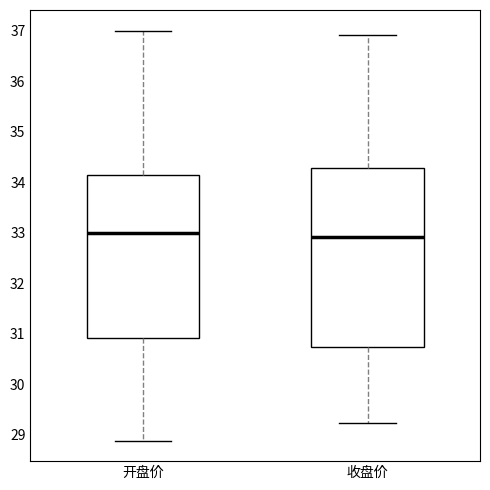

Where does the median line of the box for 收盘价 sit on the y-axis? The values are not printed on the chart, so give them approximately, as read against the axis.

32.9